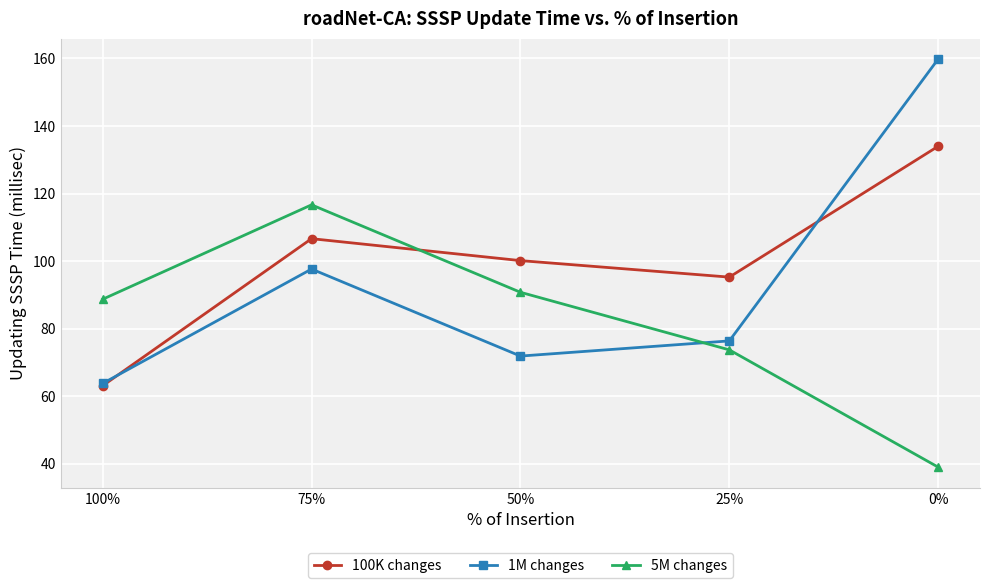

Reading right to left, what are all the values shown in this chart?

100K changes: 0%=134.0	25%=95.2	50%=100.1	75%=106.6	100%=63.1
1M changes: 0%=159.8	25%=76.4	50%=71.9	75%=97.6	100%=63.8
5M changes: 0%=39.0	25%=73.7	50%=90.8	75%=116.6	100%=88.7